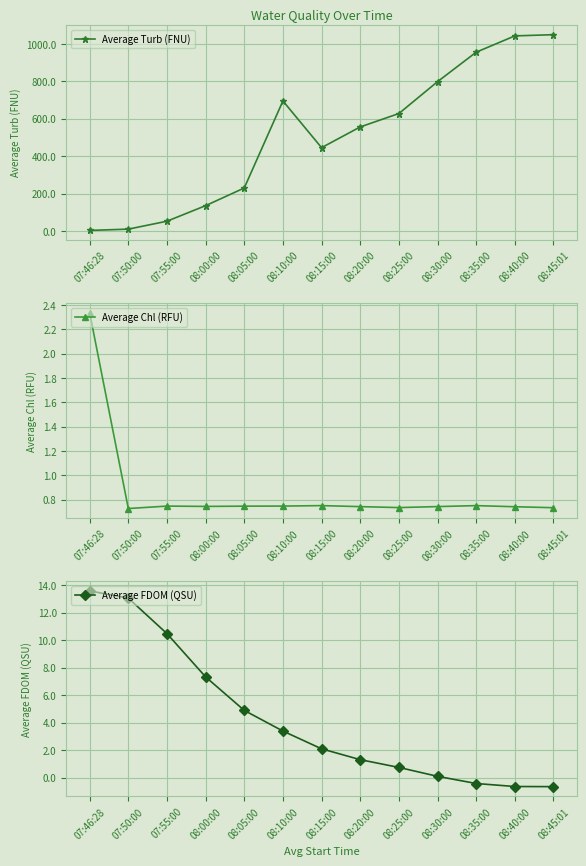

The value of Average FDOM (QSU) at 08:25:00 is 1.0. True or false?

False